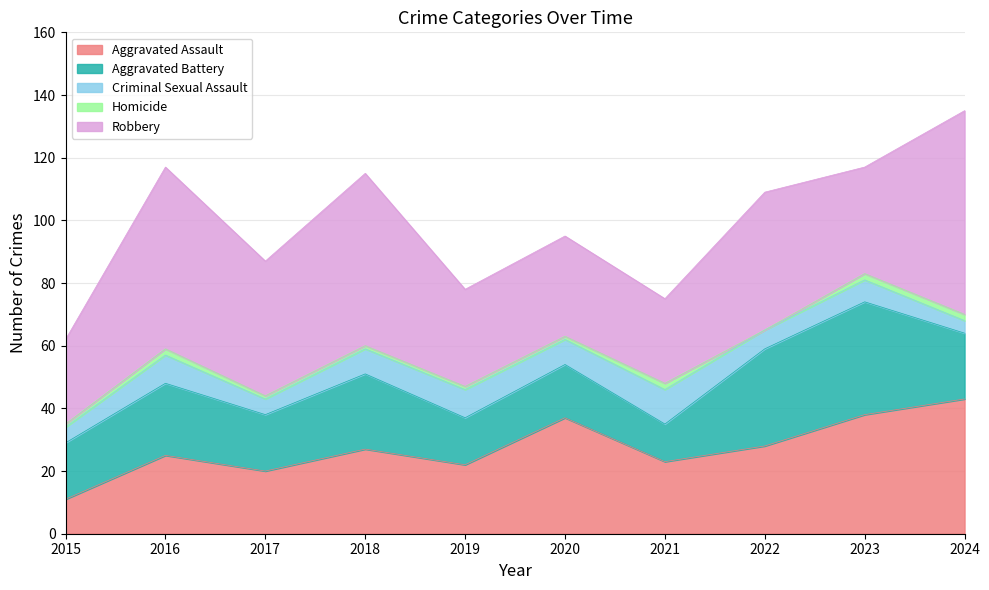

Between 2016 and 2018, which is larger?

2018